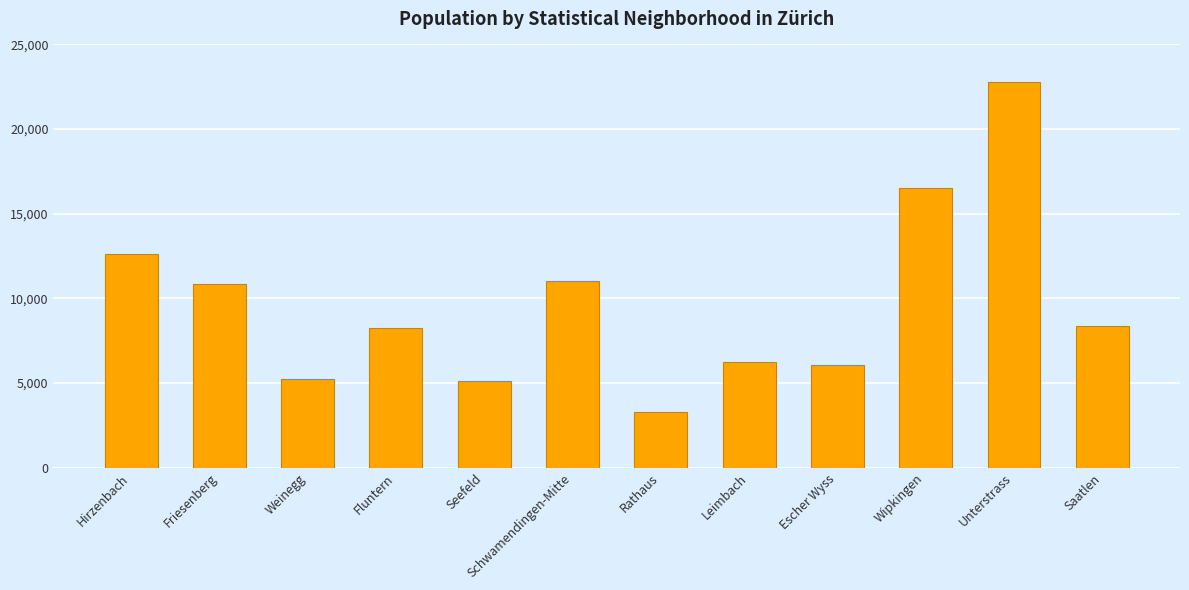

What position from the left is Friesenberg?

2